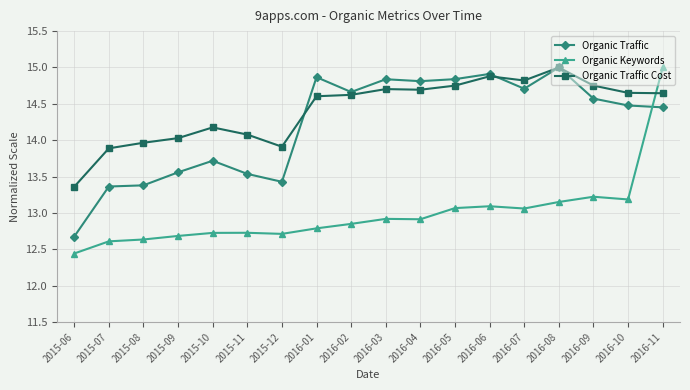

At how many categories does at least one series exceed 12?

18